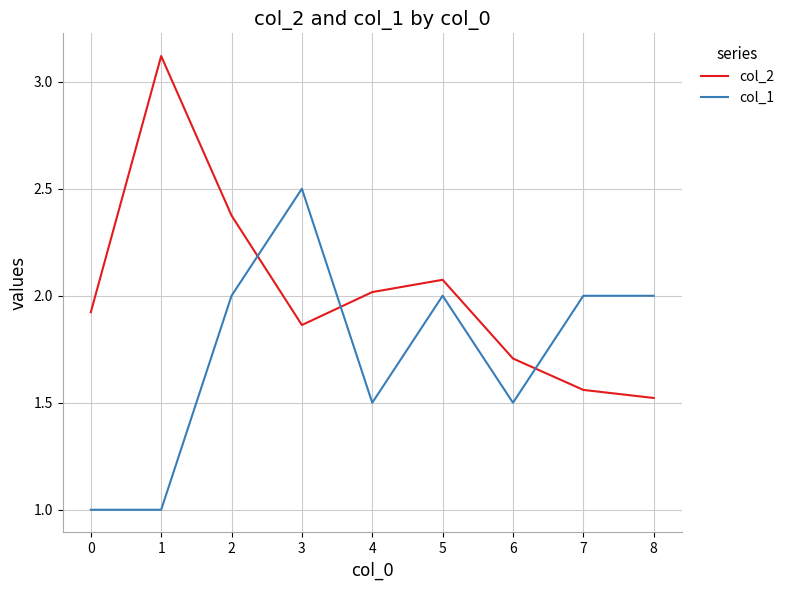

Which series has the largest range (max minus min)?

col_2